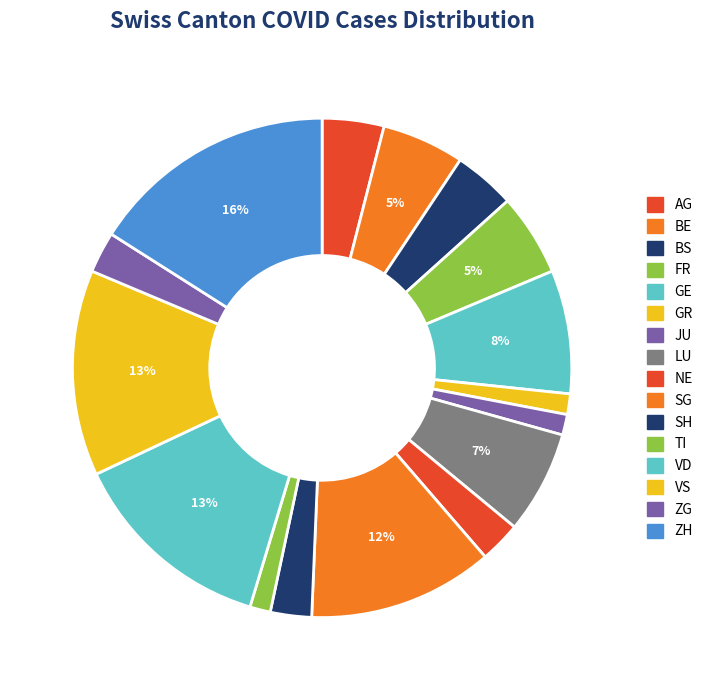

Count the number of slices in the pie.

16